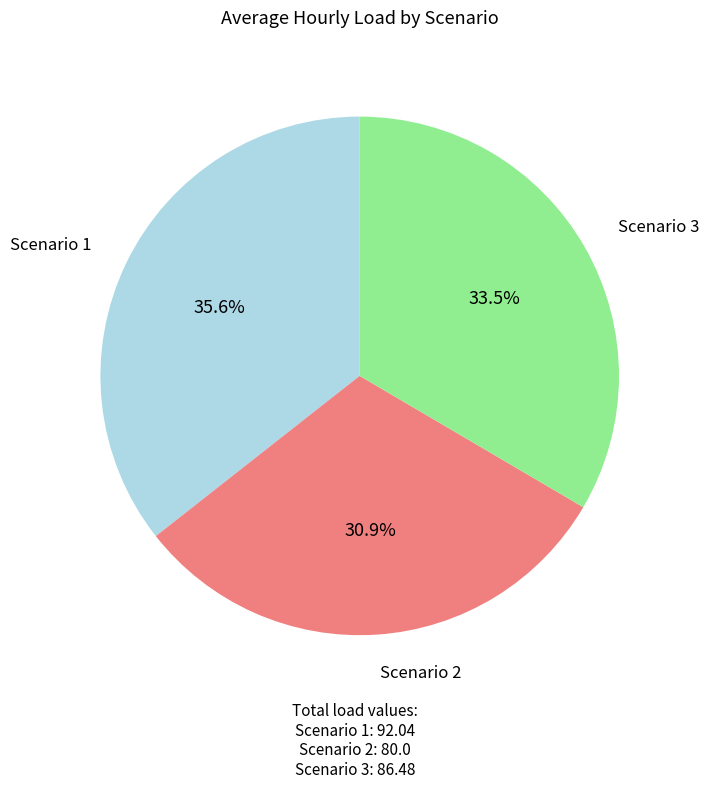

Does any single category account for the majority?

No